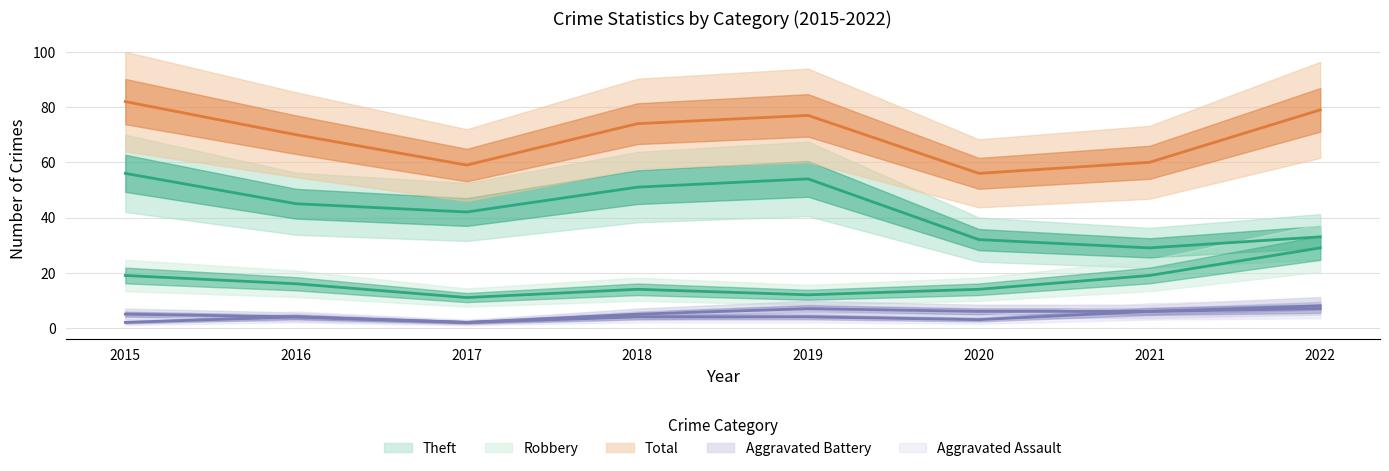

Which category has the highest value across all series?

2015